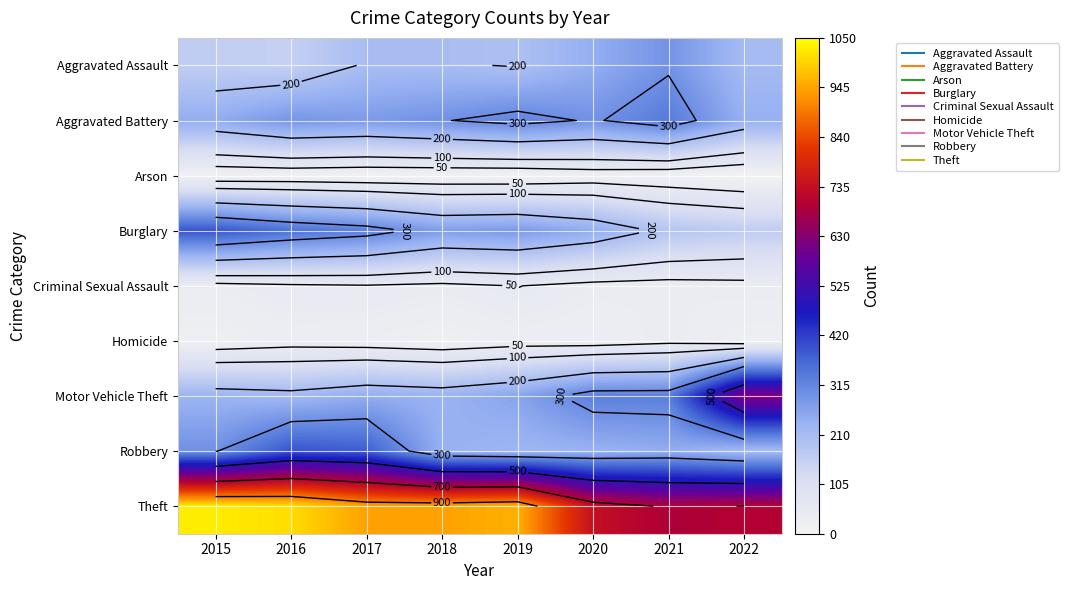

At how many categories does at least one series exceed 116?

8